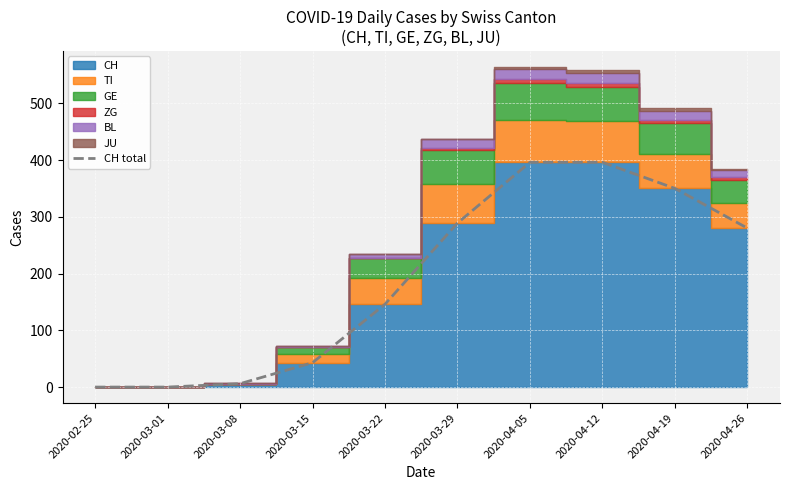

Is it true that CH total equals 146 at 2020-03-22?

True